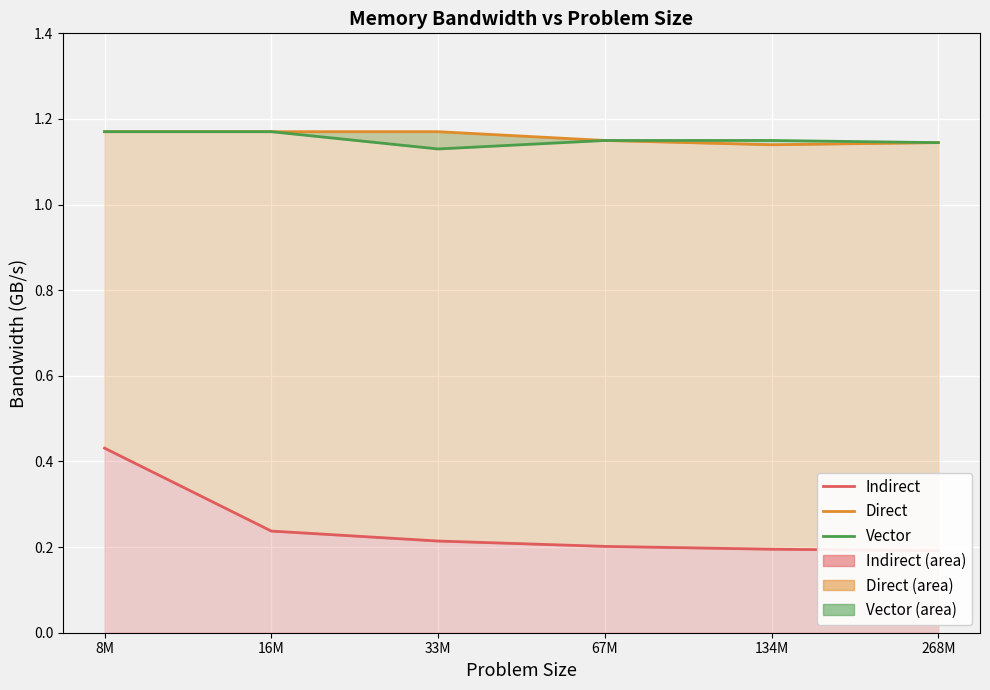

What is the label of the 6th point from the left?

268M